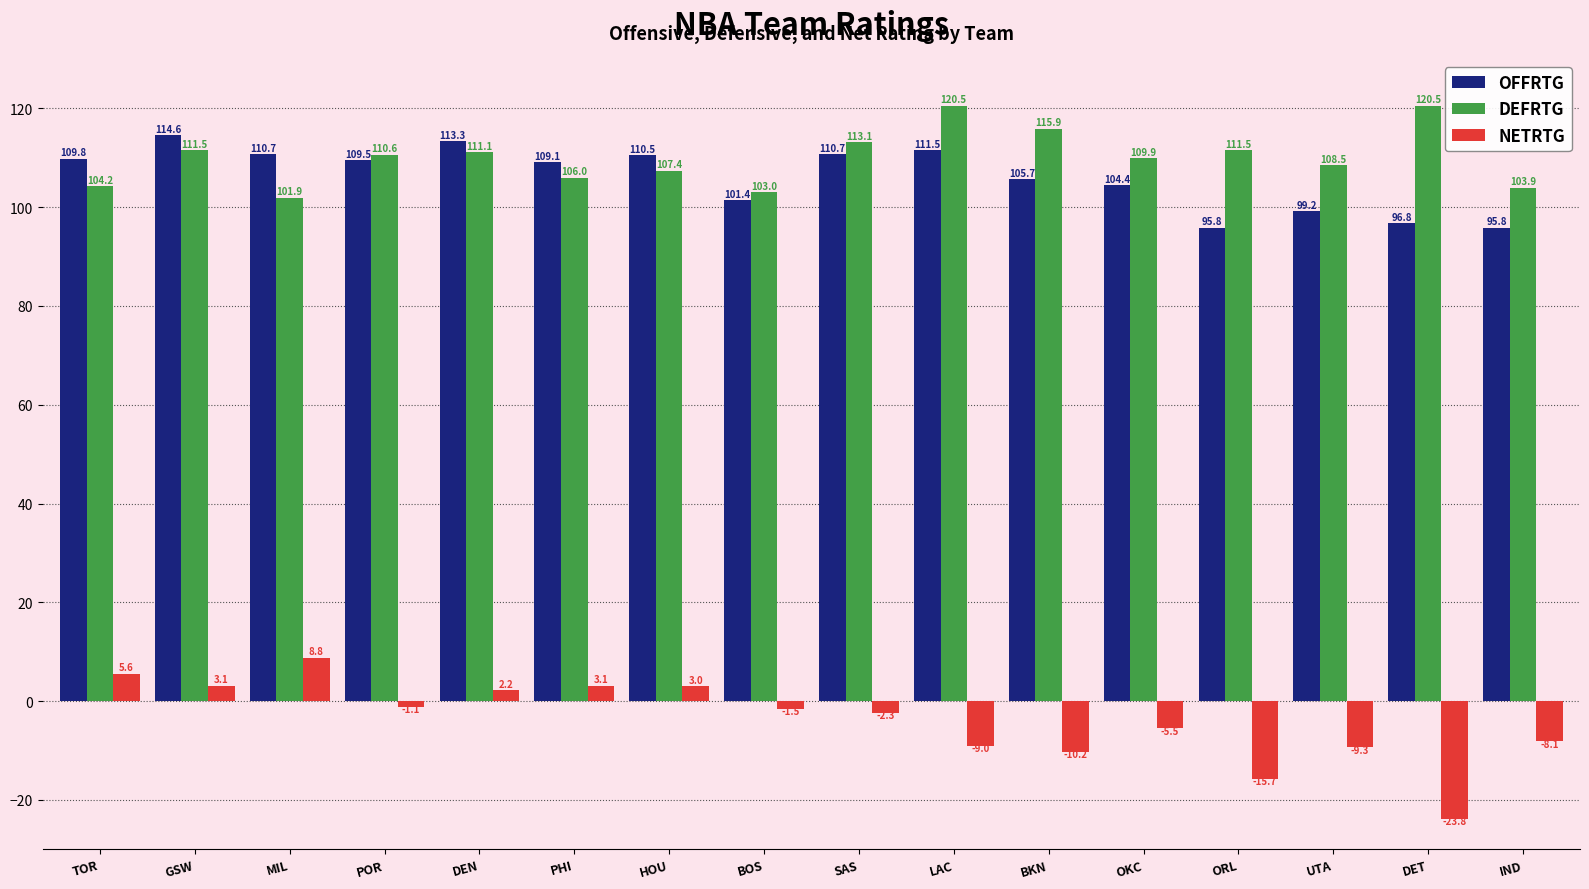

What is the difference between the OFFRTG values at MIL and IND?

14.9